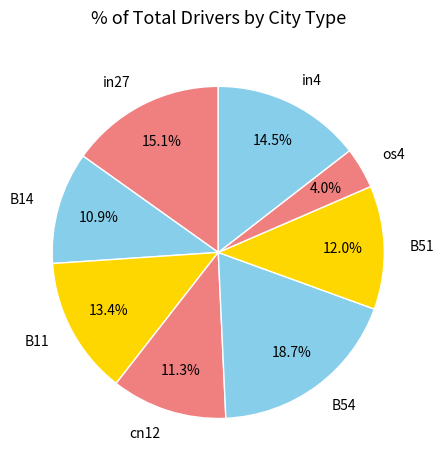

To the nearest percent, what is the difference between the largest and smallest slice percentages?

15%